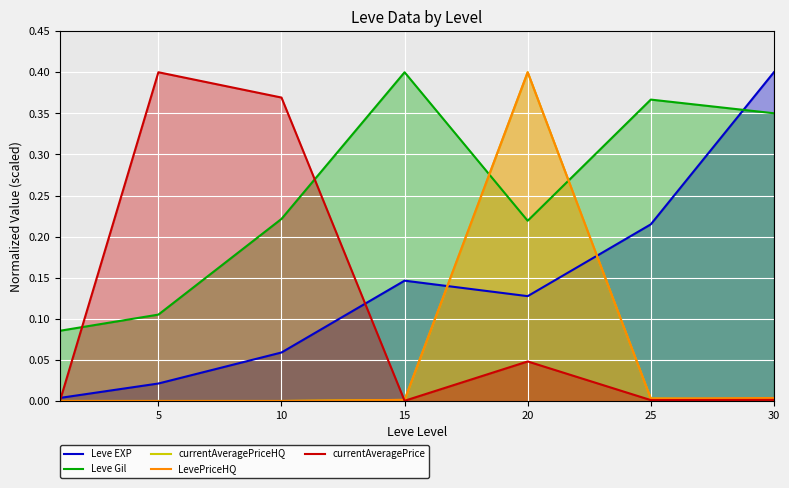

At how many categories does at least one series exceed 0?

7